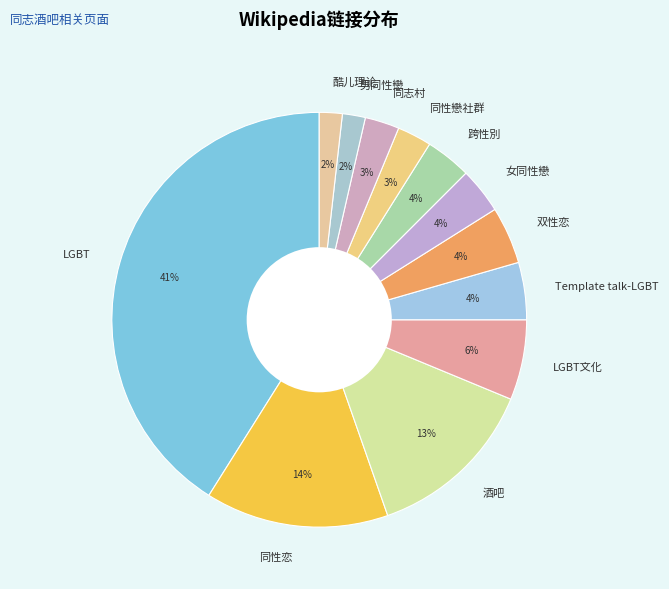

Is Template talk-LGBT the majority of the pie?

No